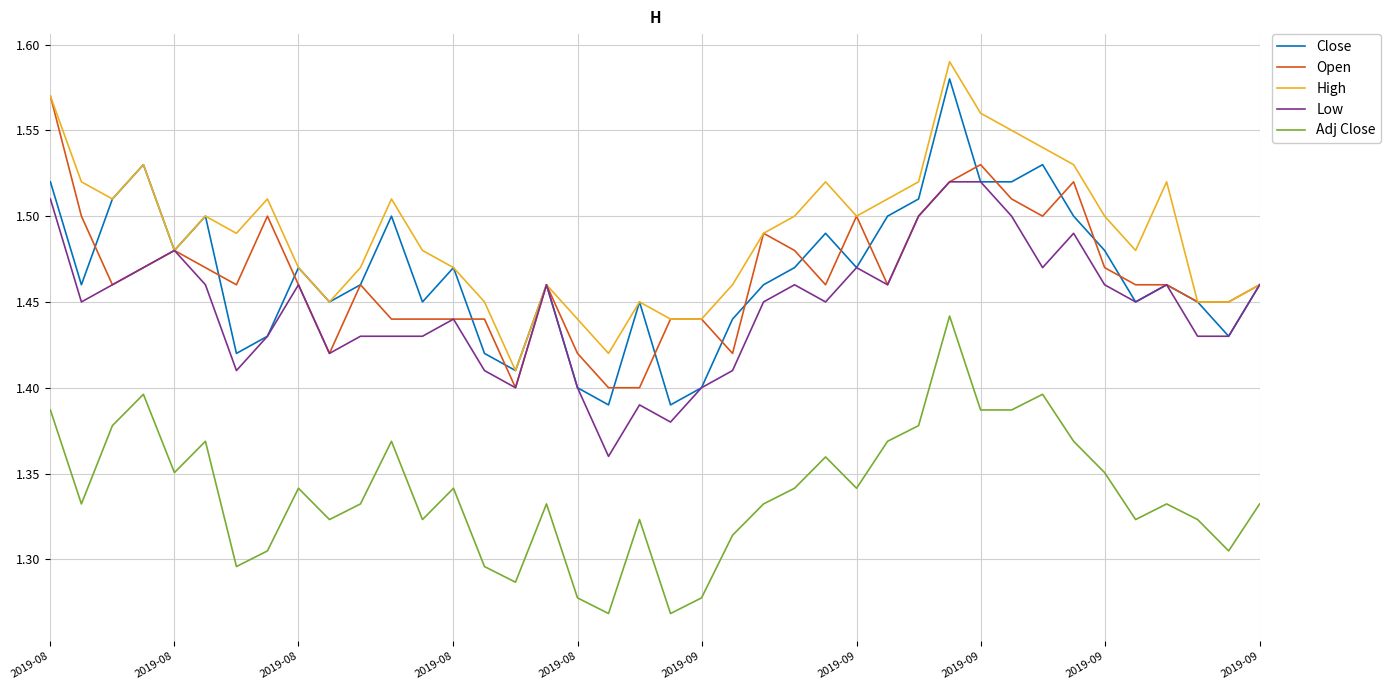

Which series has the largest total across all categories?

High